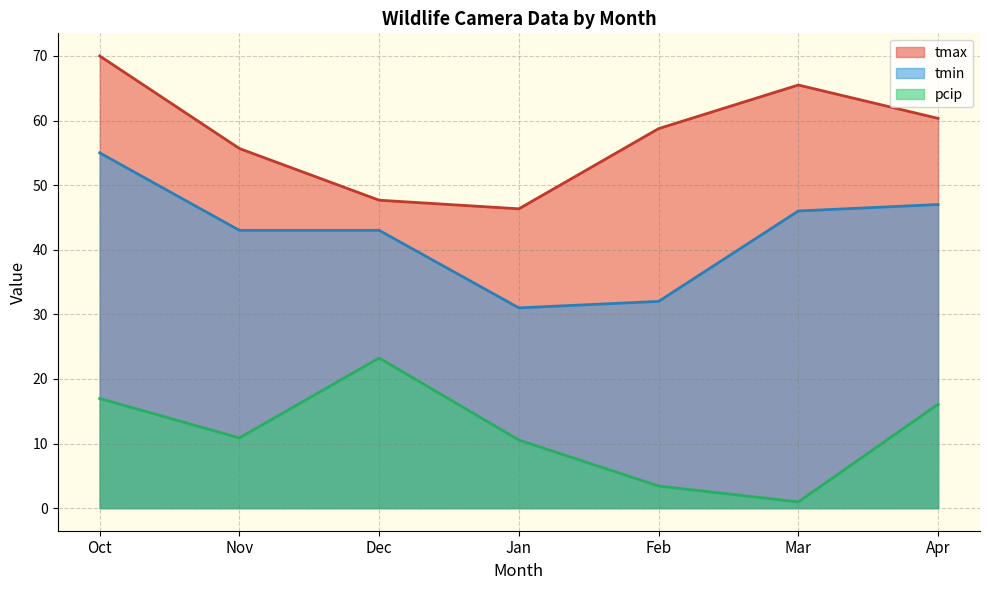

At which category does the chart reach its minimum across all series?

Mar